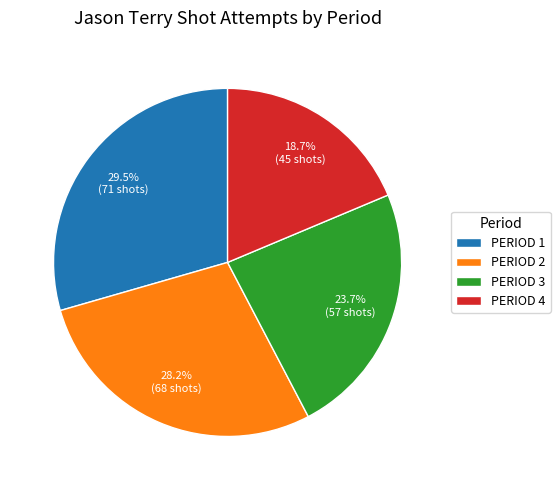

Between PERIOD 1 and PERIOD 3, which is larger?

PERIOD 1